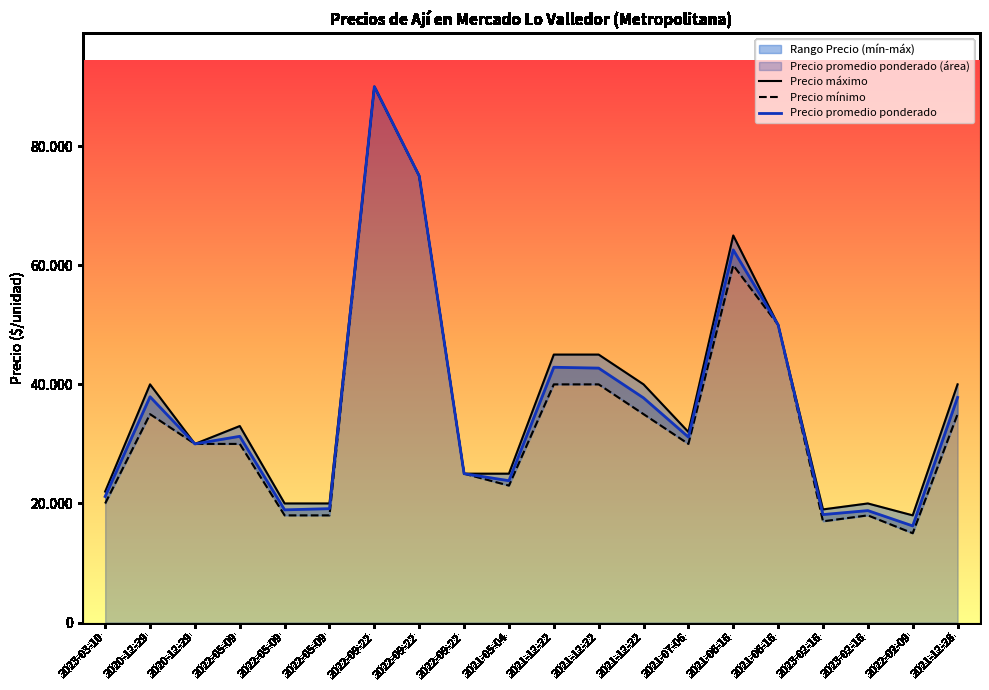

At which label does Precio promedio ponderado reach its minimum?

2022-02-09